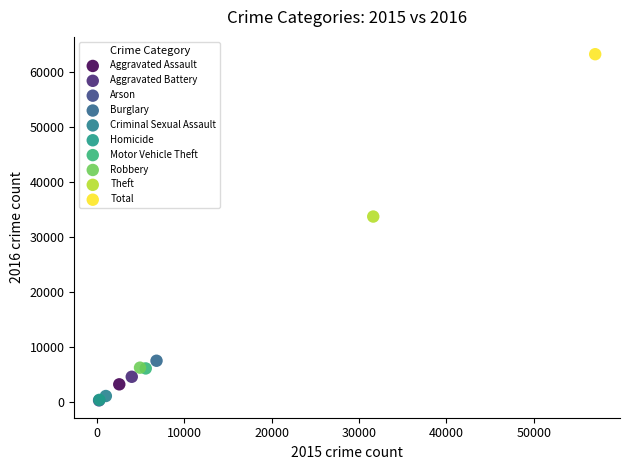

Which series contains the highest Y value?

Total